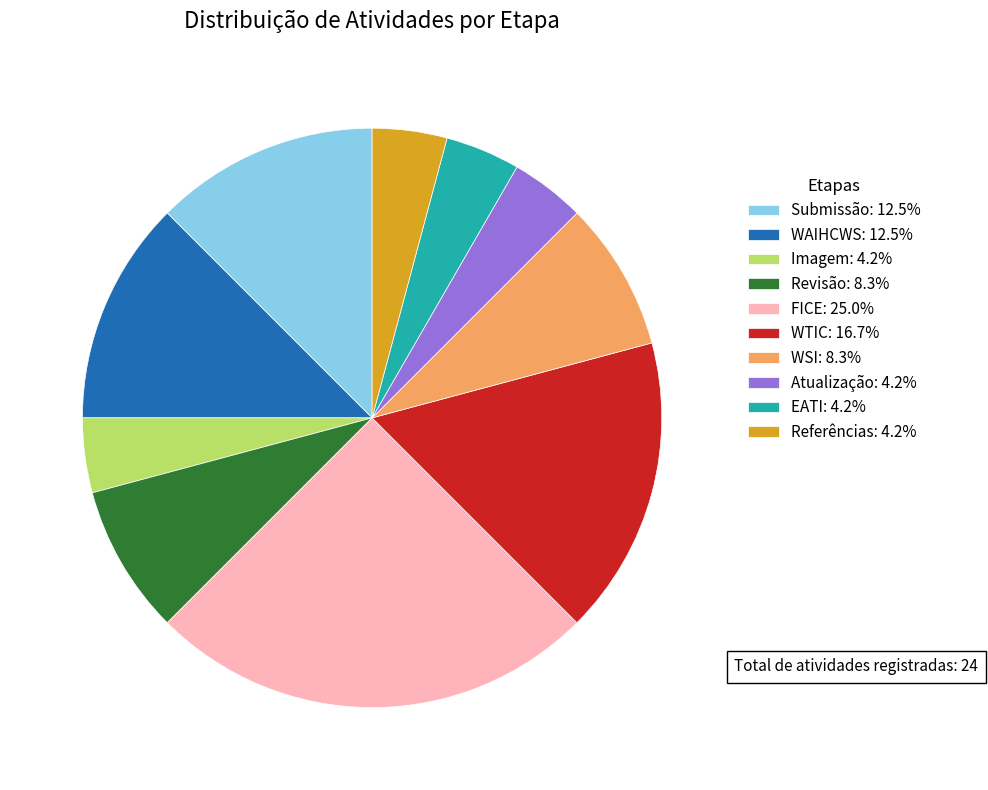

Is there any slice that represents more than half of the pie?

No